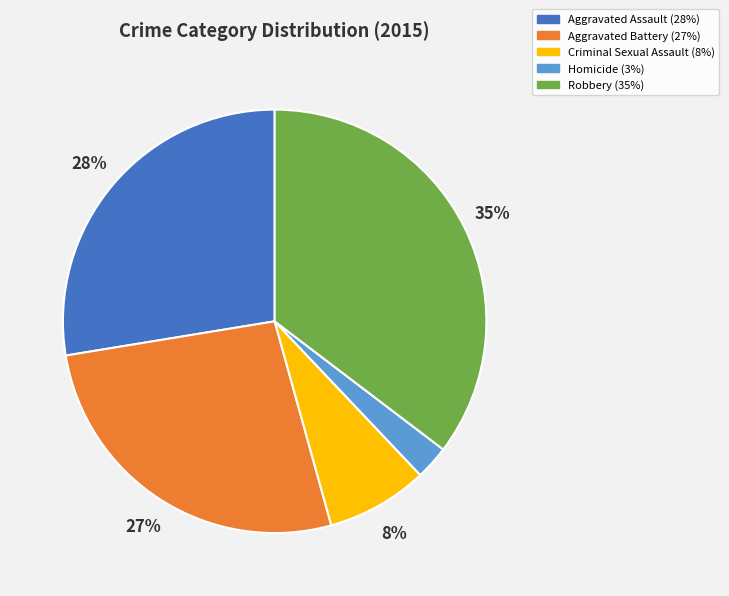

Approximately how many times larger is the value at Criminal Sexual Assault compared to Aggravated Battery?

0.3